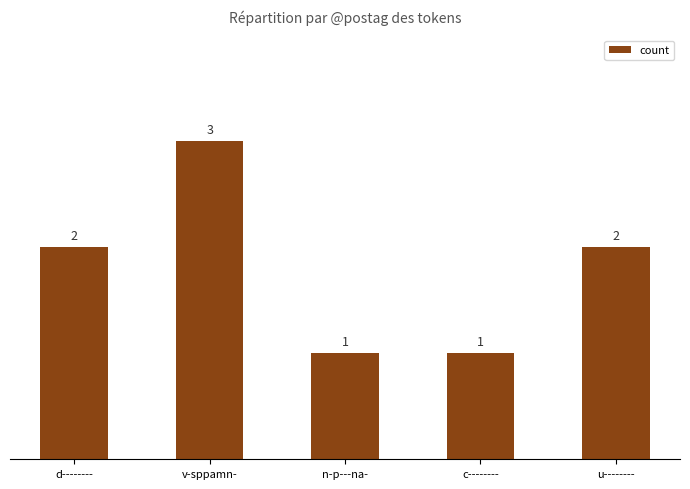

What is the approximate value at v-sppamn-?

3